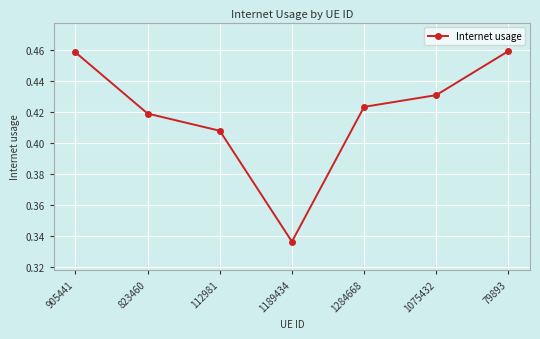

What is the label of the 4th point from the left?

1189434